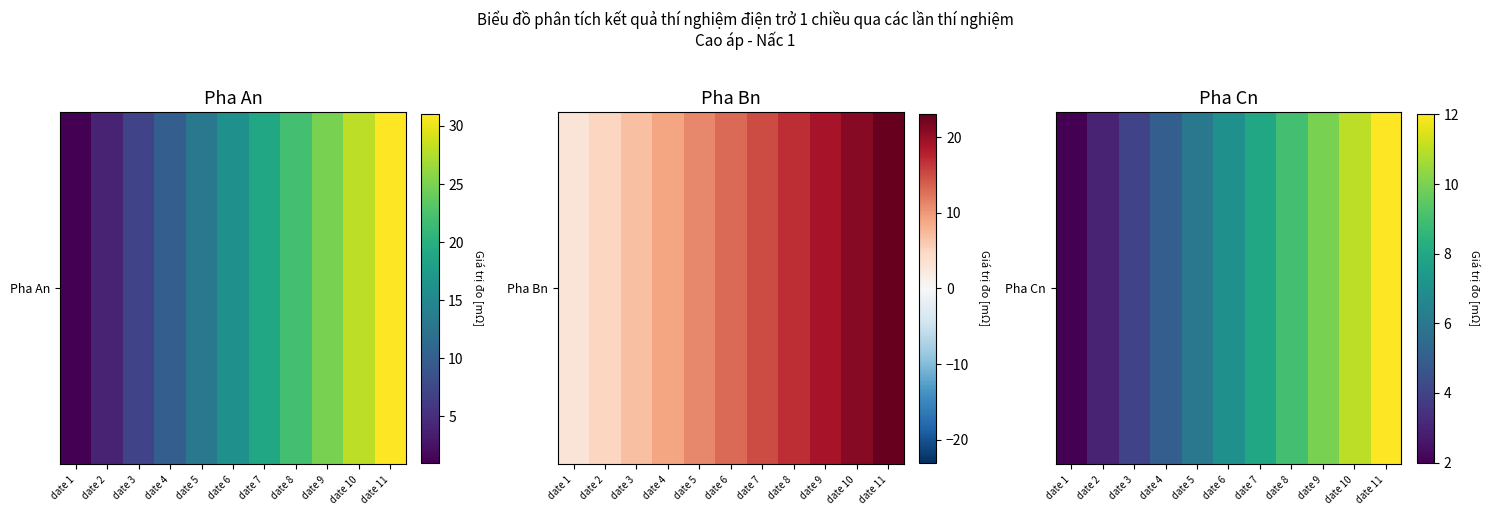

What is the difference between the values at date 7 and date 3?

4